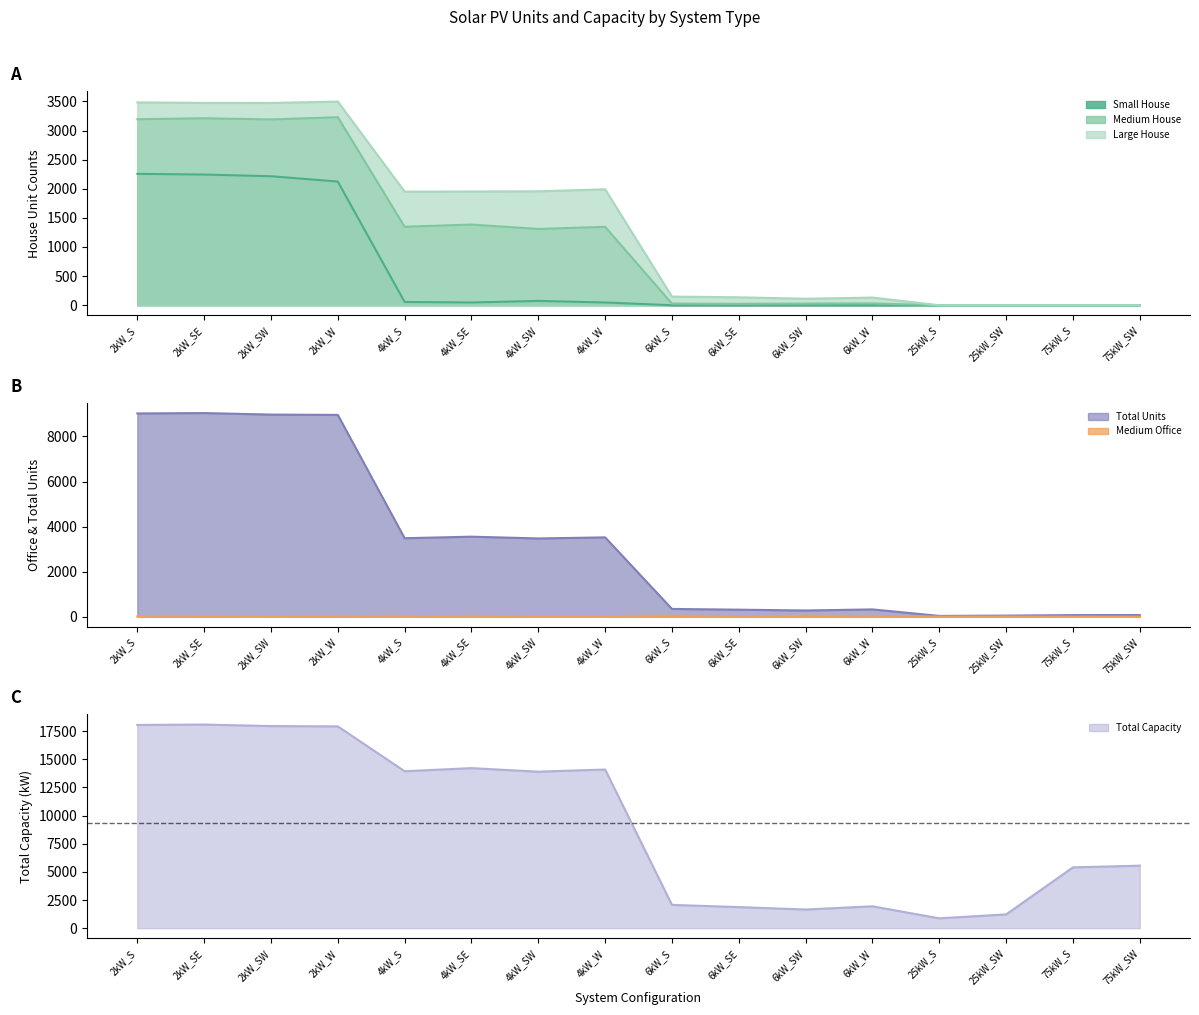

In Medium House, how many points are higher than both neighbors (excluding endpoints)?

5